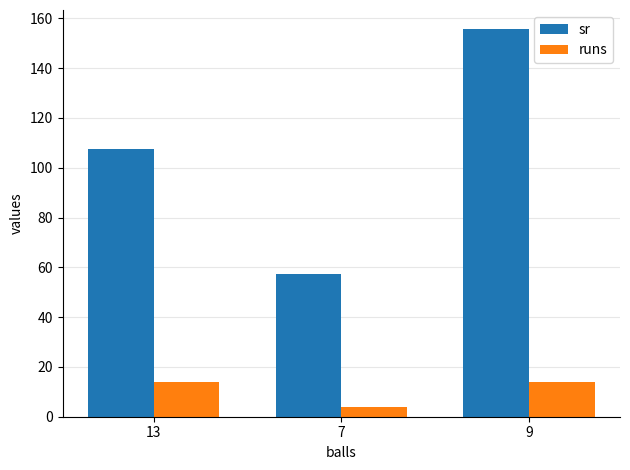

Is it true that sr equals 107.7 at 13?

True